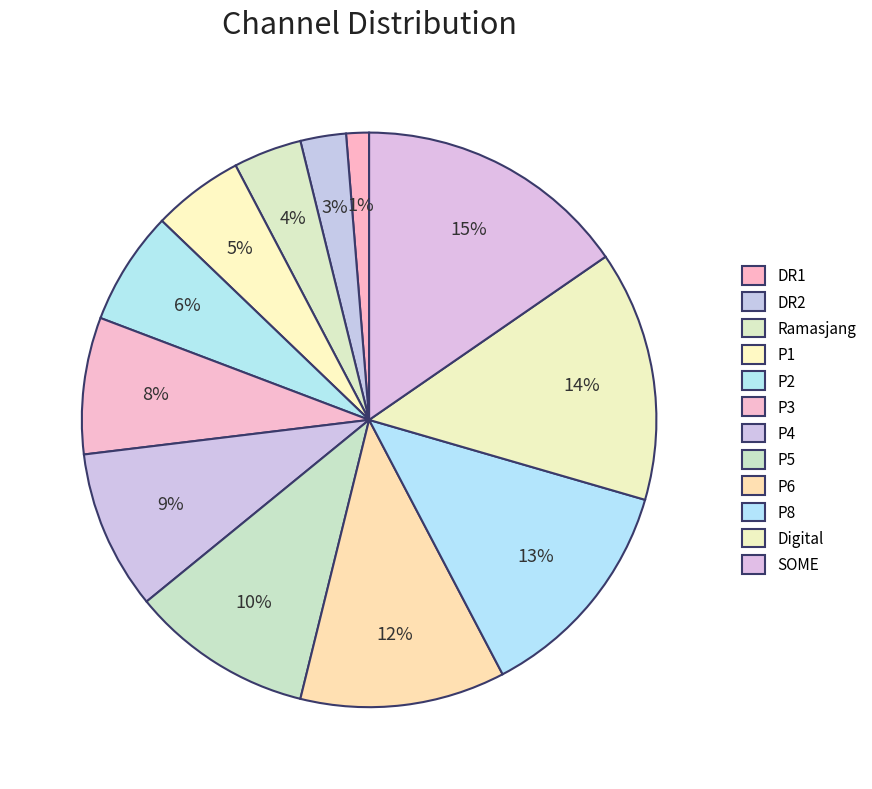

How many segments does this pie chart have?

12